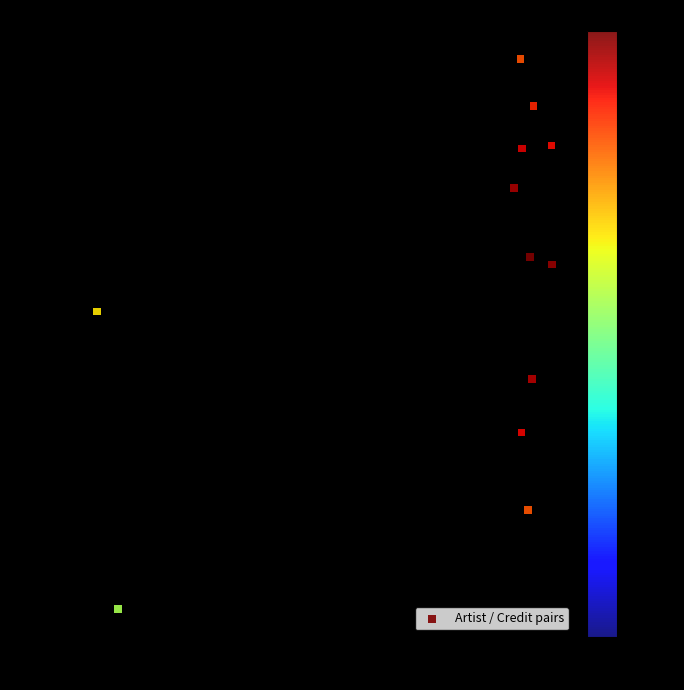

What Y value in the scatter plot is closest to 2868336?

2868709.8